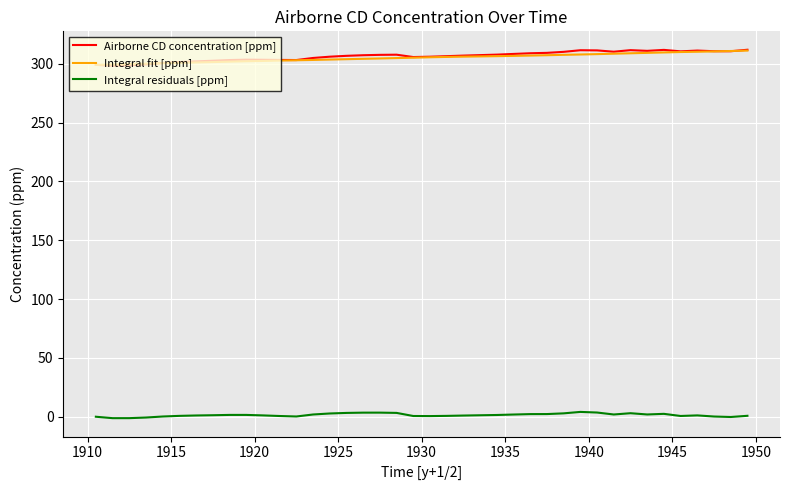

True or false: Integral residuals [ppm] and Integral fit [ppm] intersect in this chart.

False